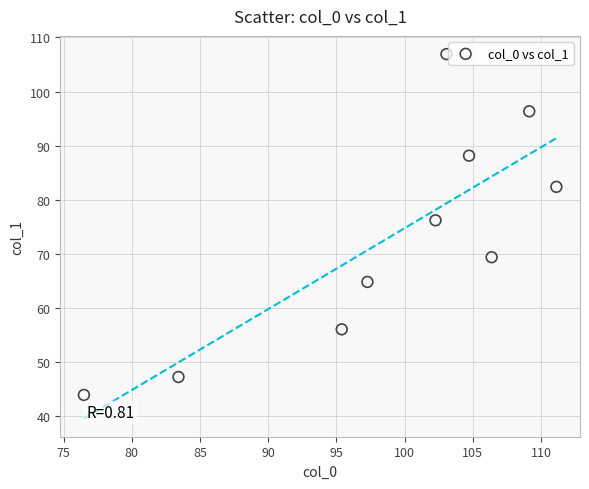

What Y value in the scatter plot is closest to 75?

76.2